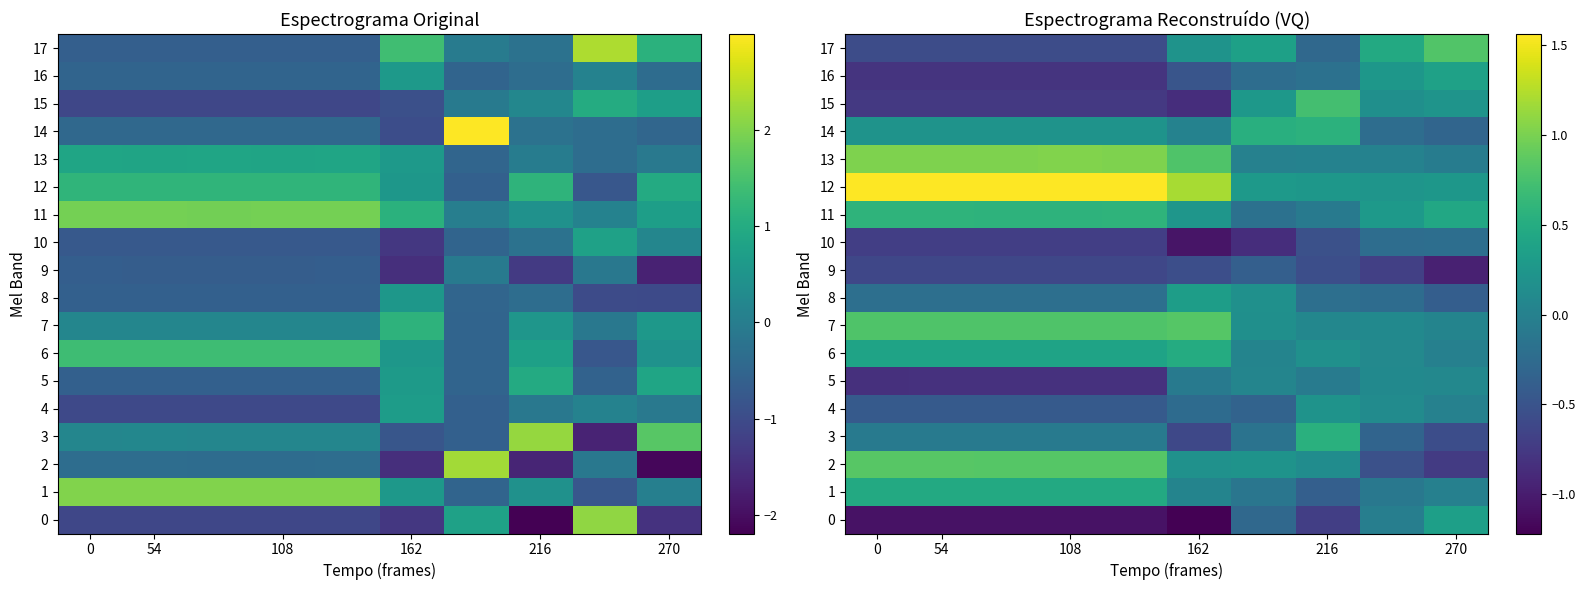

Which series has the largest total across all categories?

12